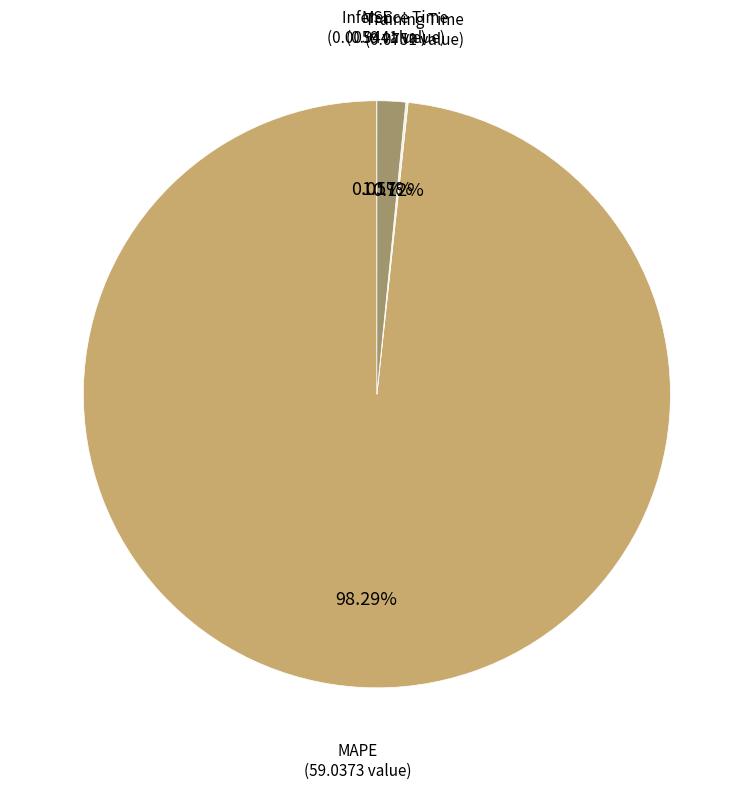

Does any single category account for the majority?

Yes